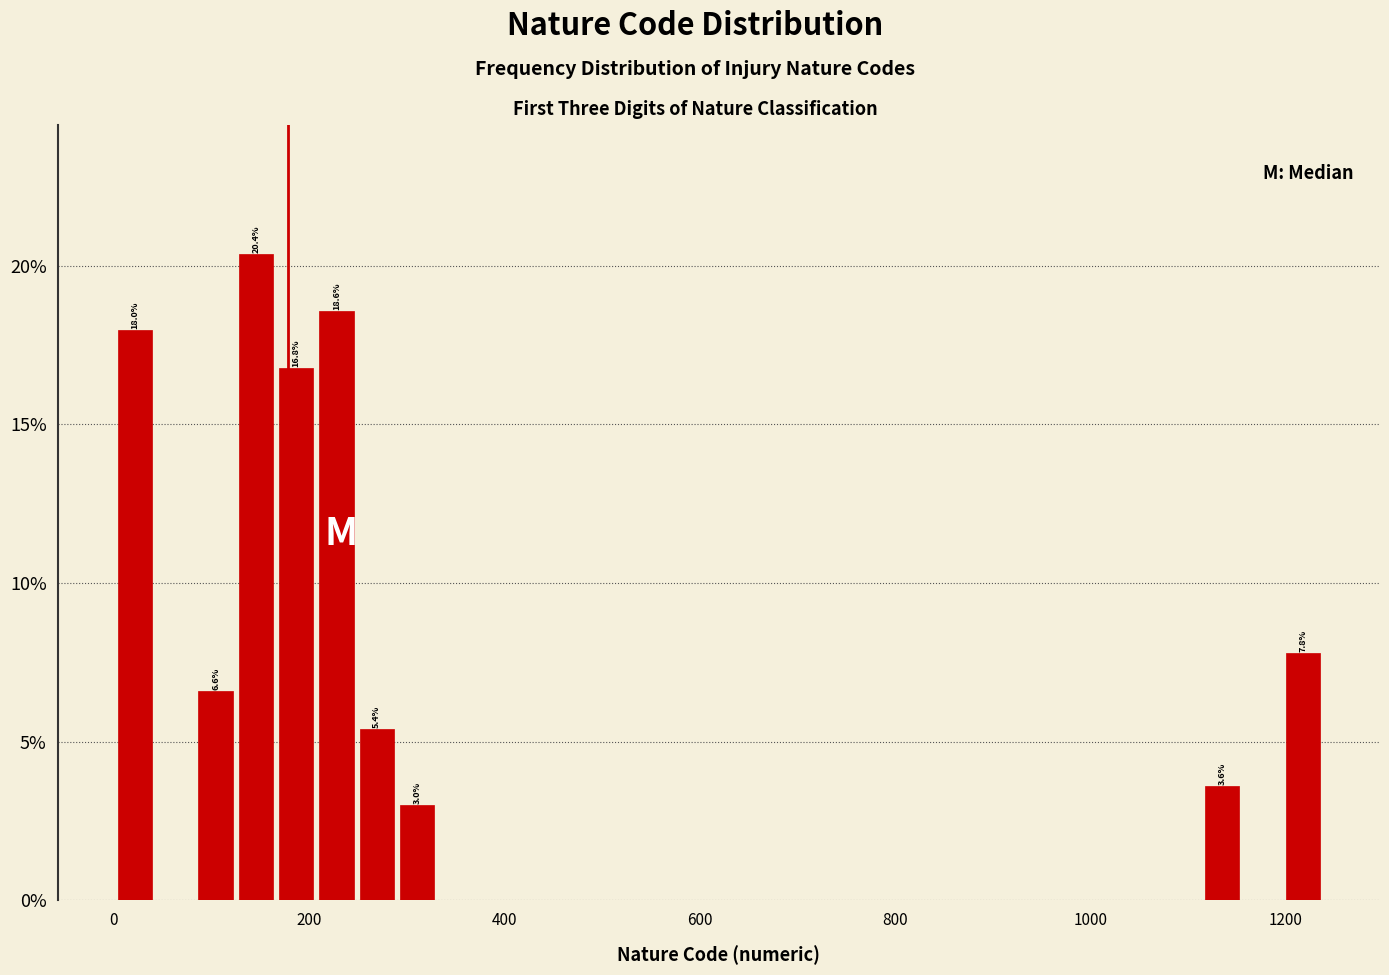

Read against the x-axis, roughly where is the centre of the tallest bar?

140